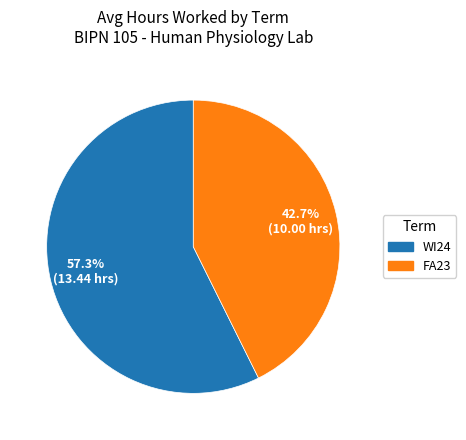

The FA23 slice represents 52% of the pie. True or false?

False